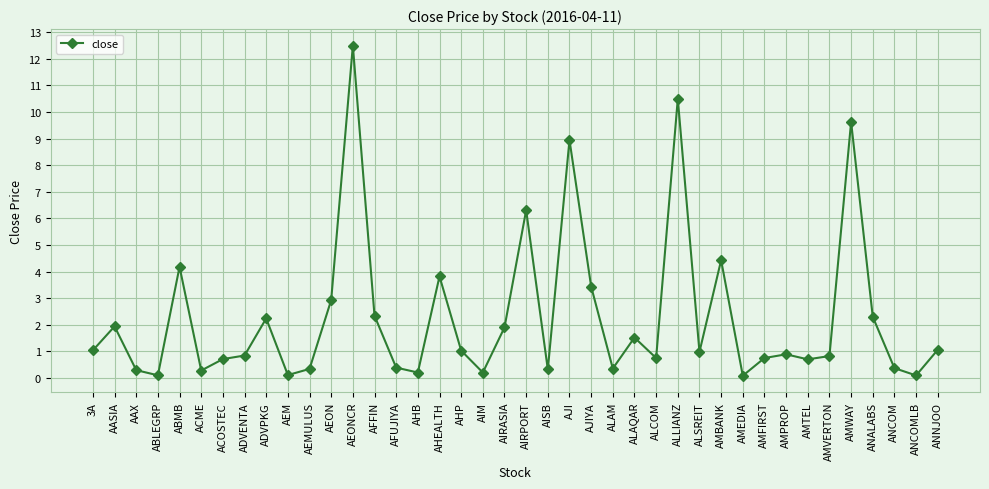

Where is the data nearest to the value 6?

AIRPORT